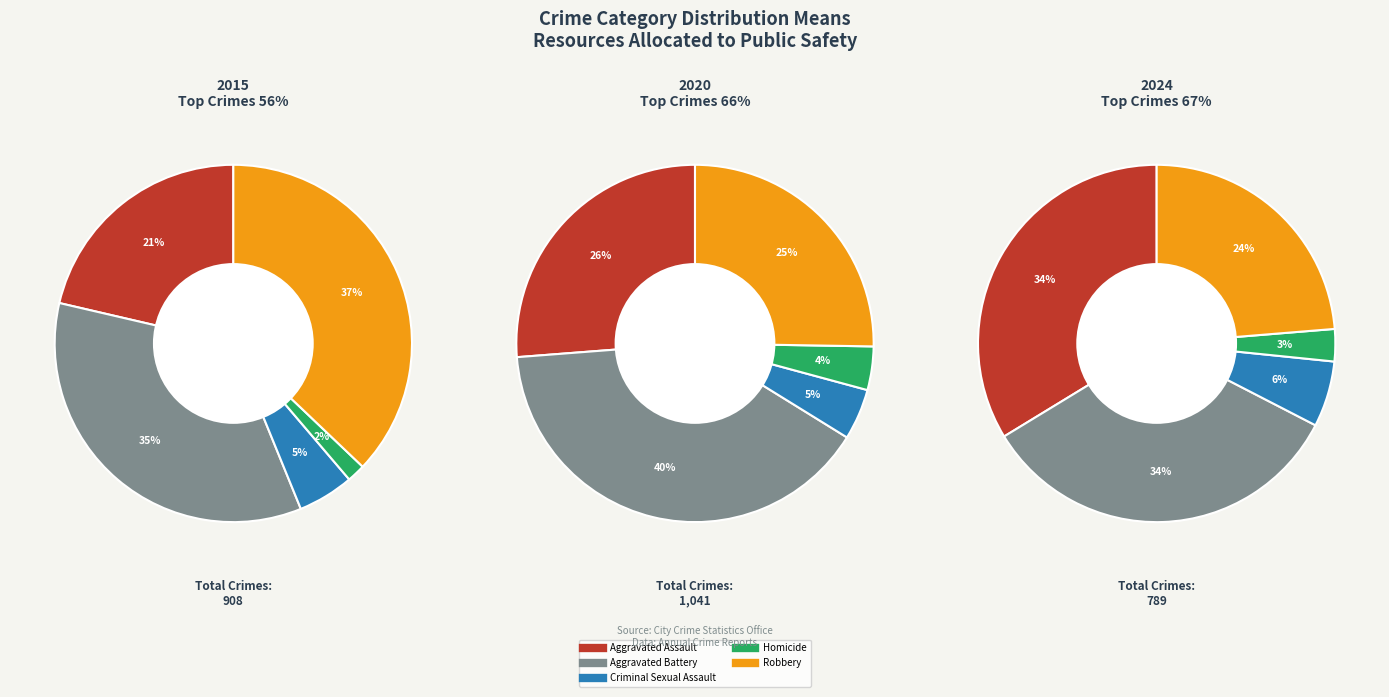

Is it true that Criminal Sexual Assault is 5% of the pie?

True